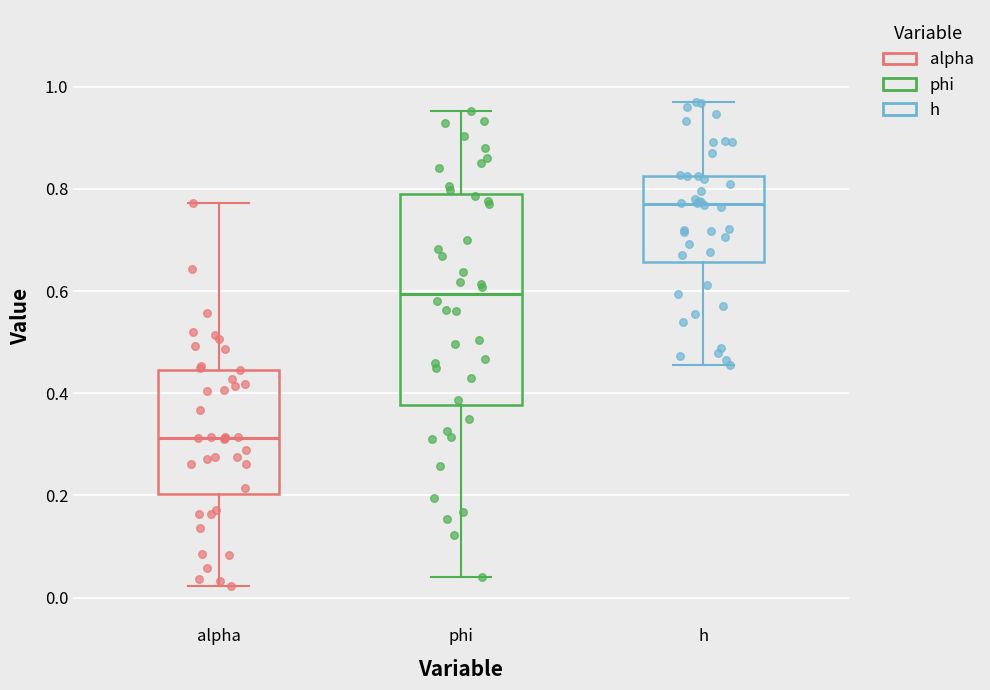

Where does the median line of the box for alpha sit on the y-axis? The values are not printed on the chart, so give them approximately, as read against the axis.

0.32